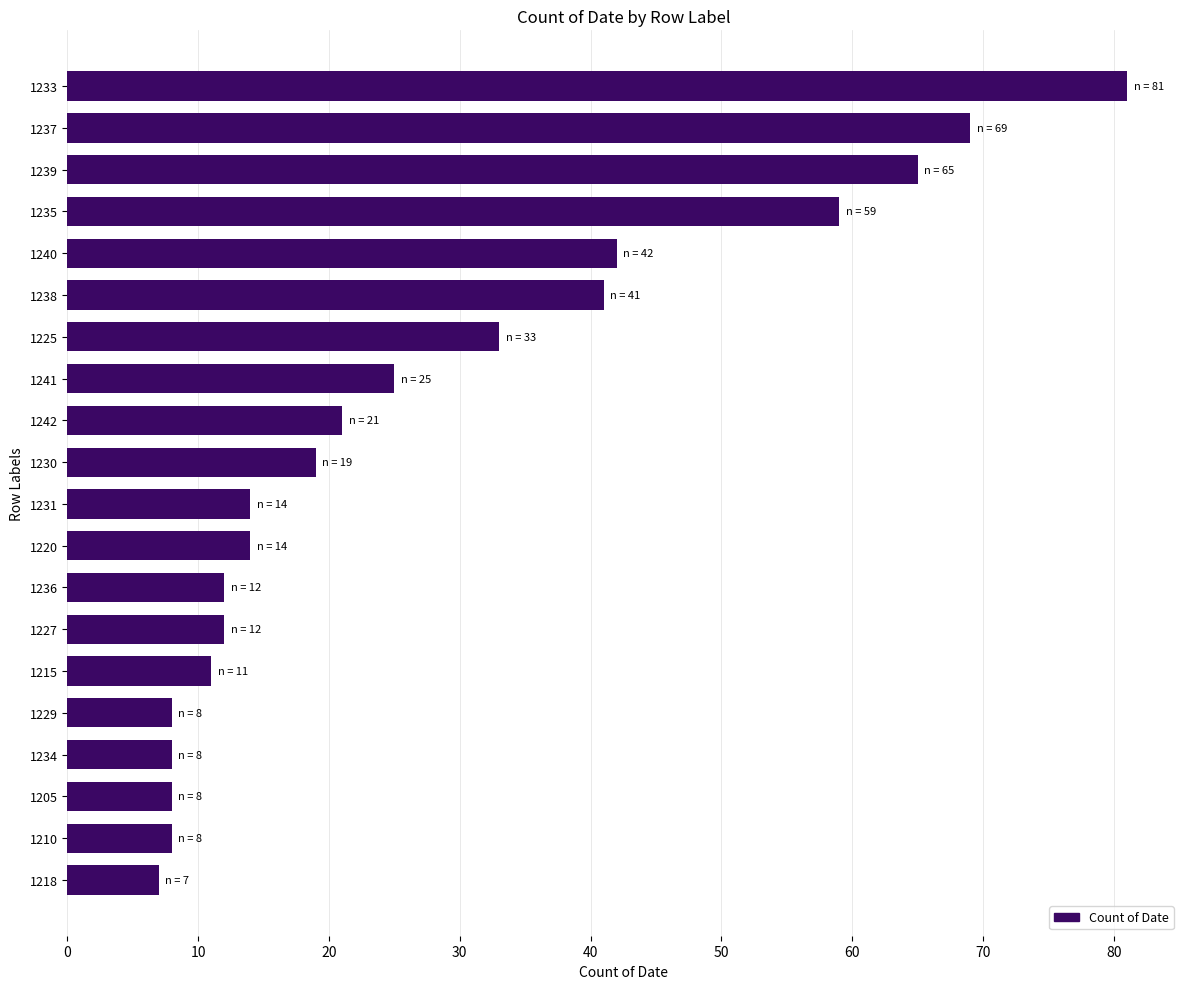

Is it true that the value at 1227 is 12?

True